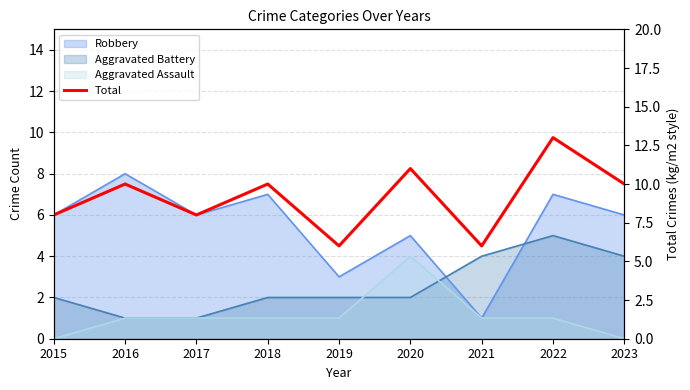

What is the sum of the values at 2021 and 2016?

16